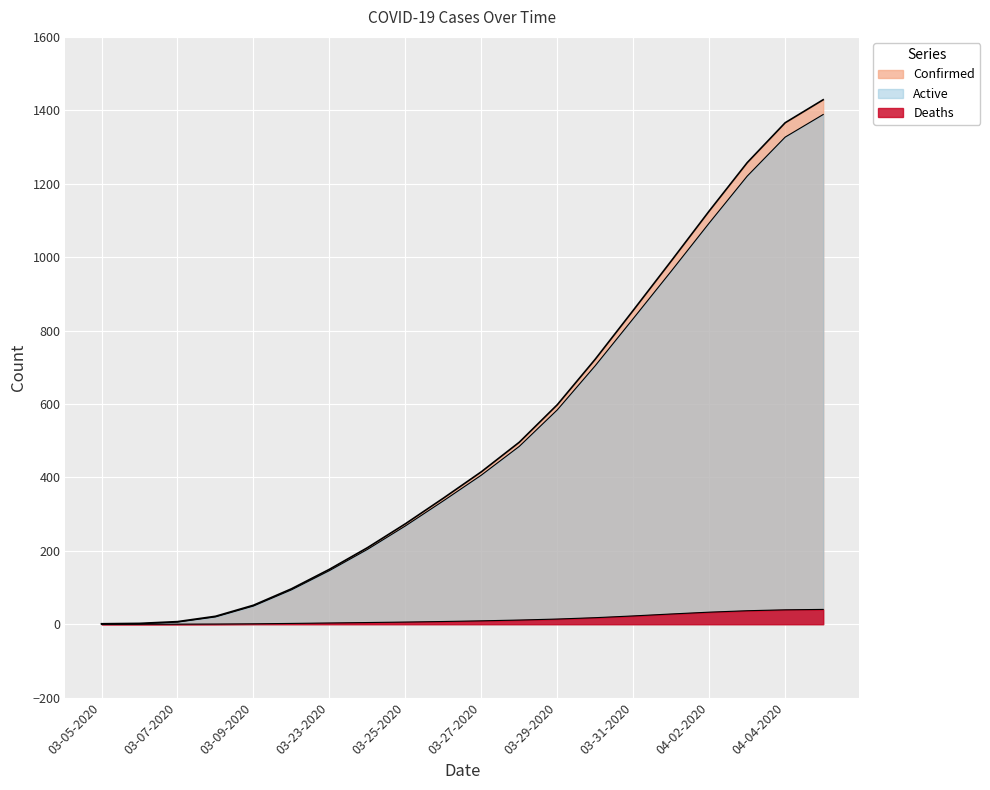

True or false: Active and Confirmed intersect in this chart.

False